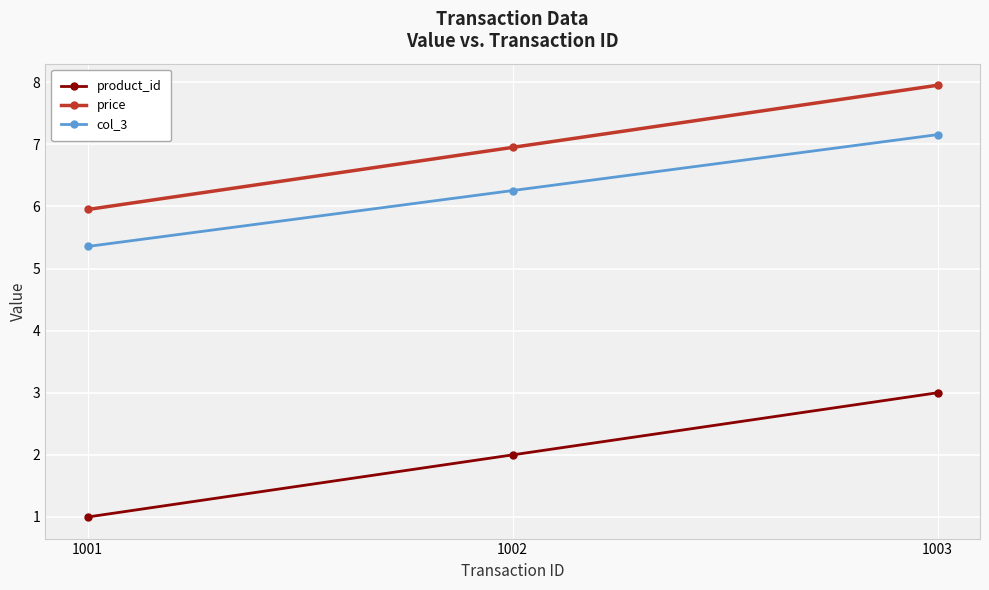

Reading left to right, what are all the values shown in this chart?

product_id: 1.0	2.0	3.0
price: 6.0	7.0	8.0
col_3: 5.4	6.3	7.2